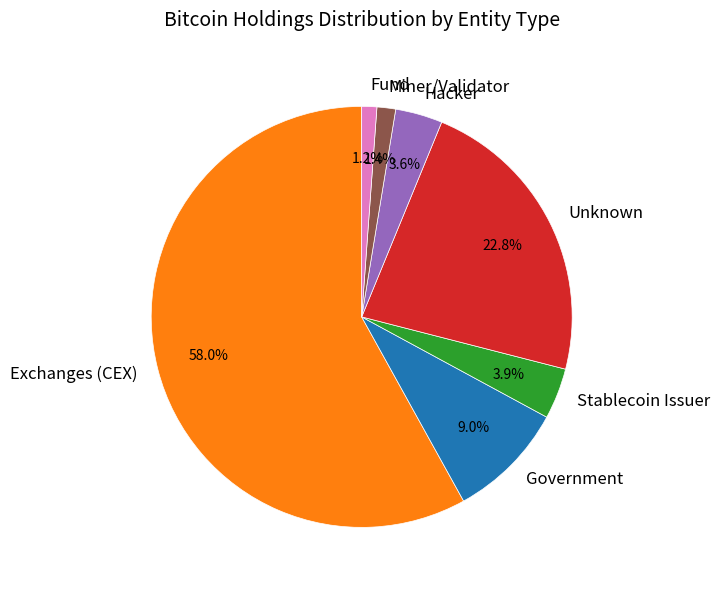

How many slices are in this pie chart?

7